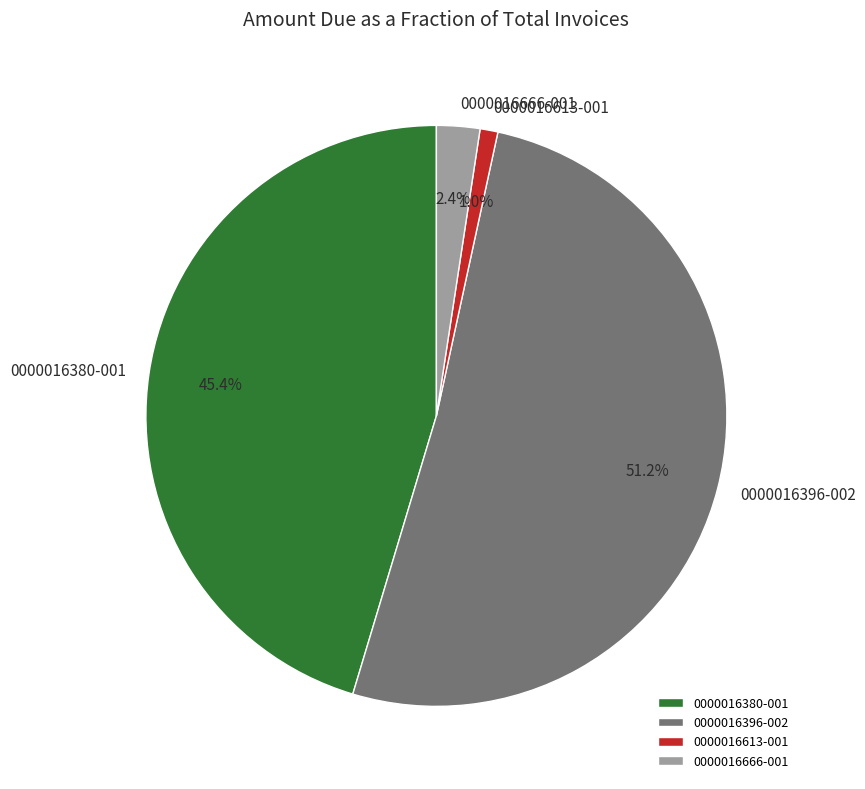

To the nearest percent, what portion does 0000016396-002 represent?

51%